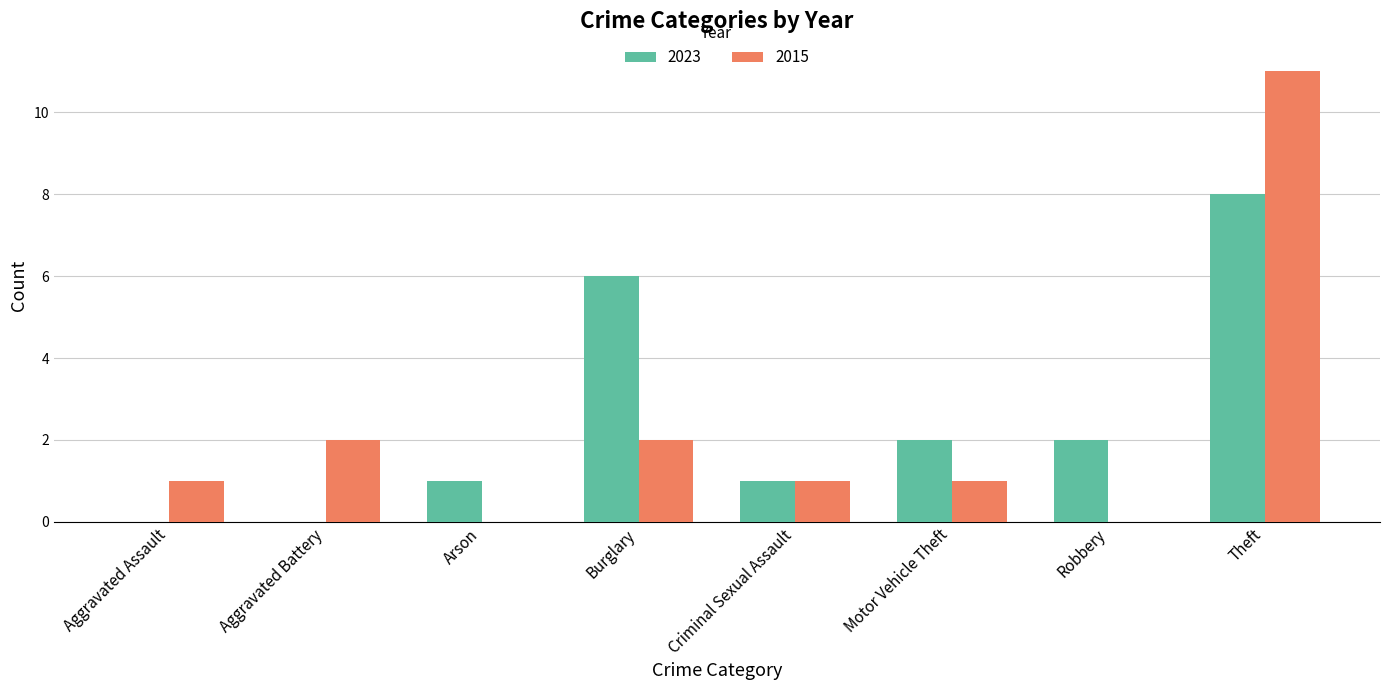

What are all the series names shown in the legend?

2023, 2015